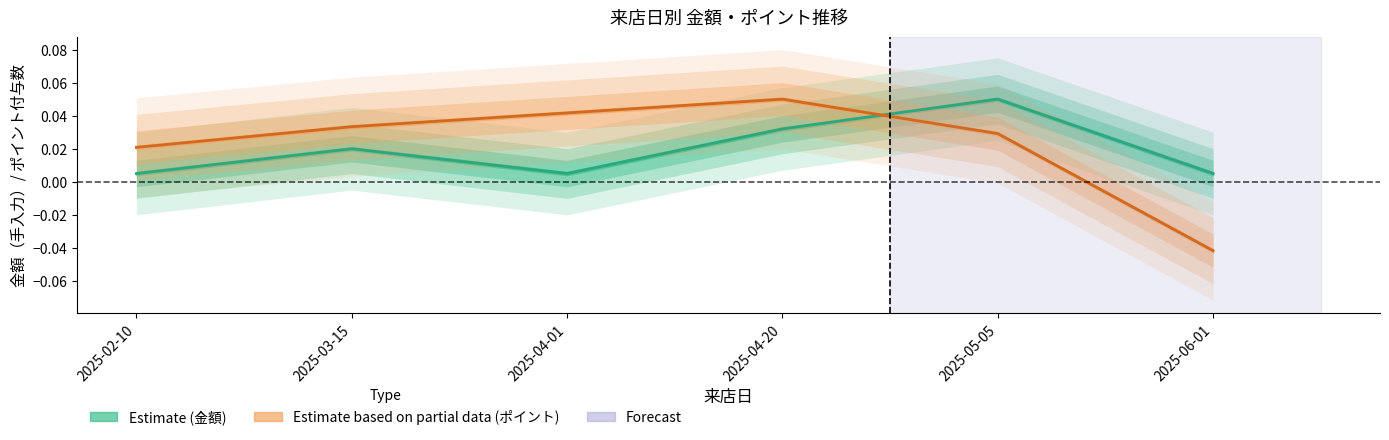

Reading right to left, list all the values displayed in this chart.

金額（手入力）: 2025-06-01=0.0	2025-05-05=0.0	2025-04-20=0.0	2025-04-01=0.0	2025-03-15=0.0	2025-02-10=0.0
ポイント付与数: 2025-06-01=-0.0	2025-05-05=0.0	2025-04-20=0.1	2025-04-01=0.0	2025-03-15=0.0	2025-02-10=0.0